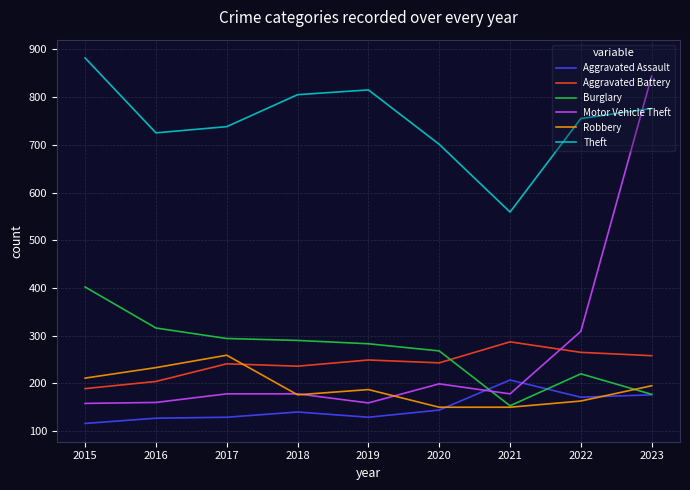

What is the approximate value of Robbery at 2016, to the nearest 5?

235